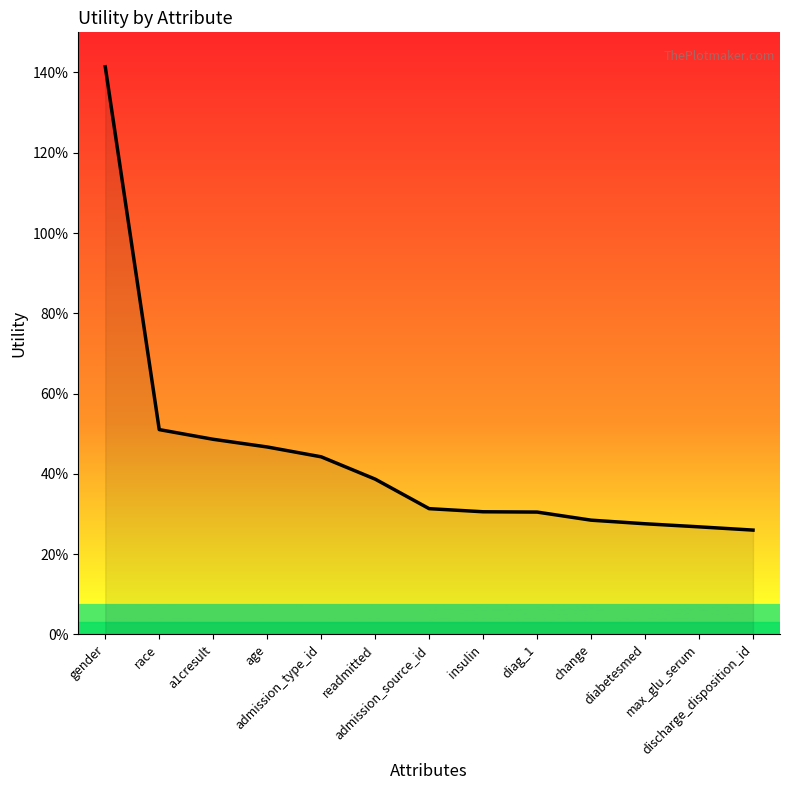

True or false: the data has more than 2 interior local peaks.

False